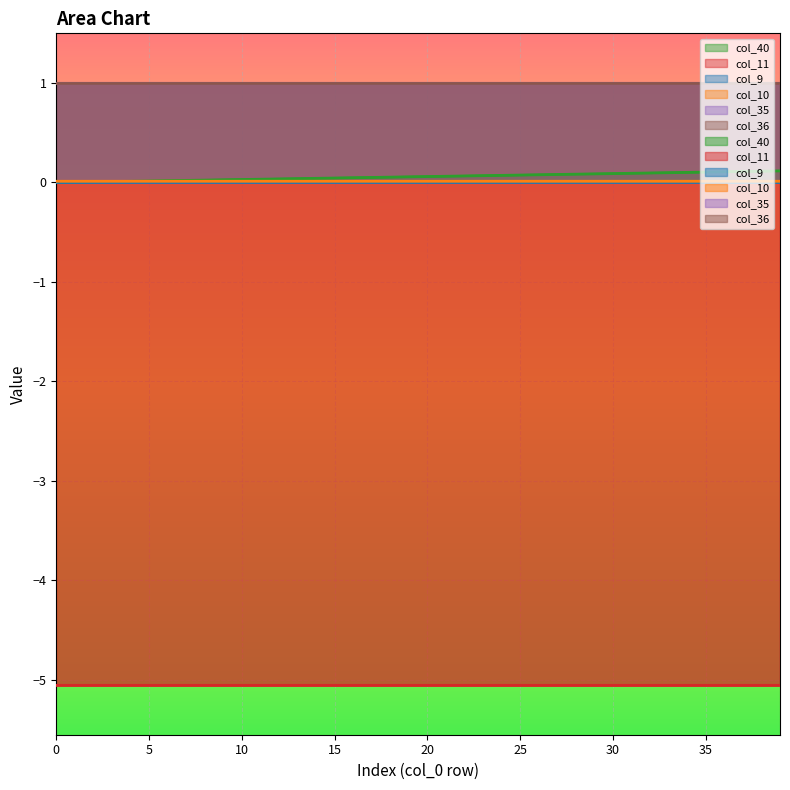

List the labels in order of col_11 value, smallest first.

0, 1, 2, 3, 4, 5, 6, 7, 8, 9, 10, 11, 12, 13, 14, 15, 16, 17, 18, 19, 20, 21, 22, 23, 24, 25, 26, 27, 28, 29, 30, 31, 32, 33, 34, 35, 36, 37, 38, 39